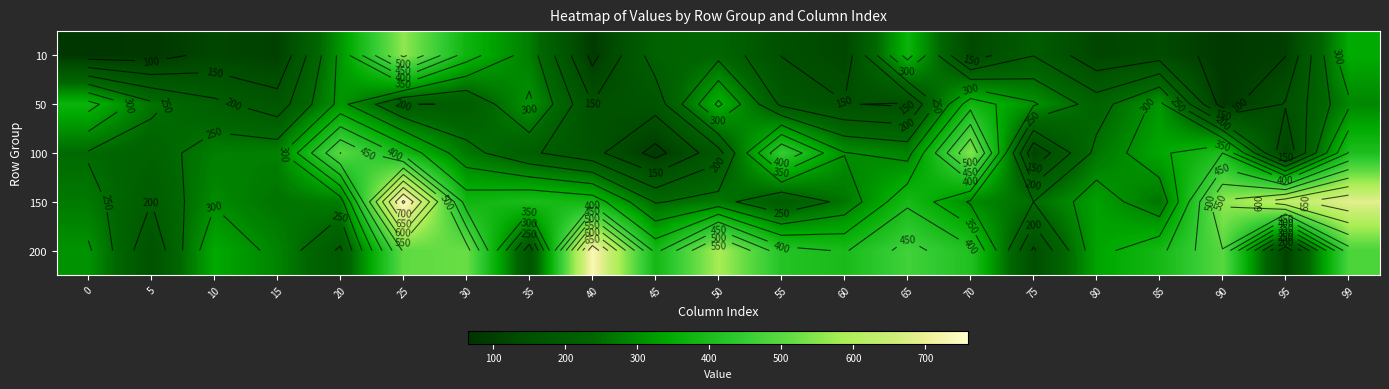

Which series has the largest range (max minus min)?

200